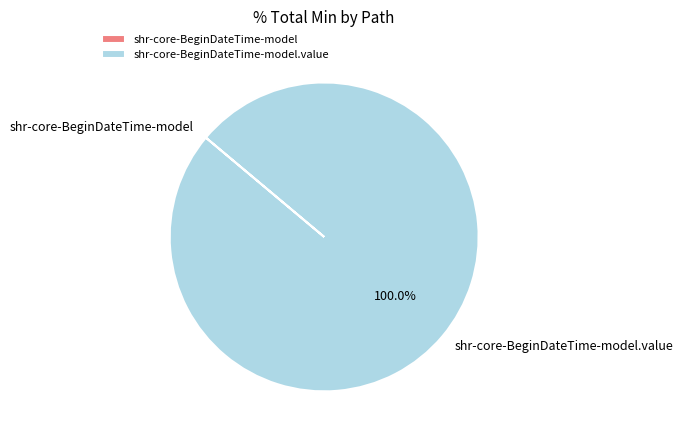

Is it true that shr-core-BeginDateTime-model is 0% of the pie?

True